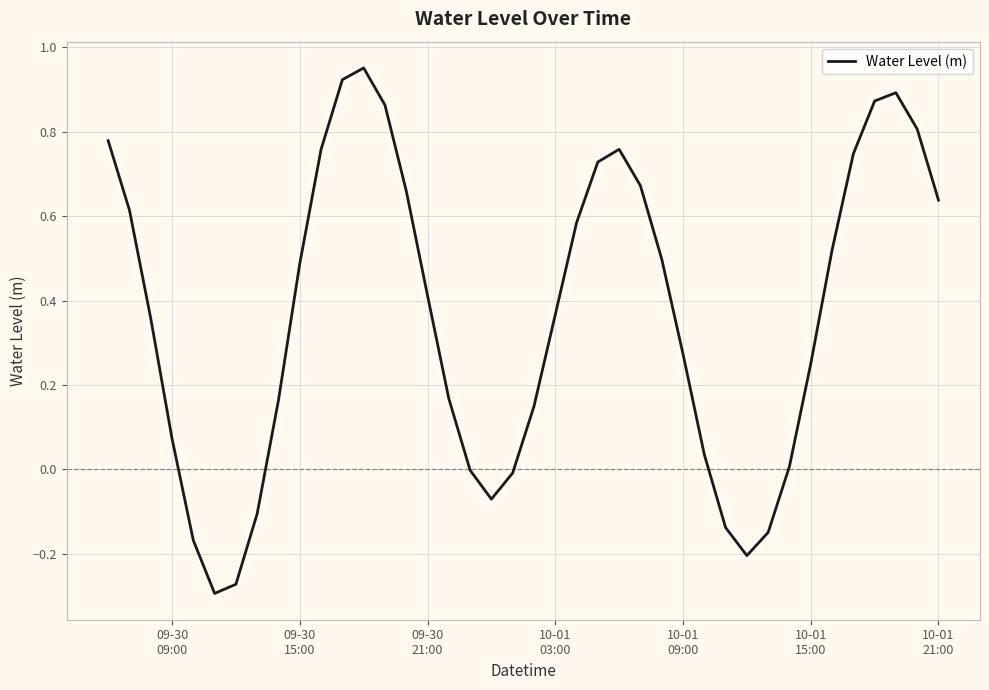

What is the difference between the maximum and minimum values?

1.2